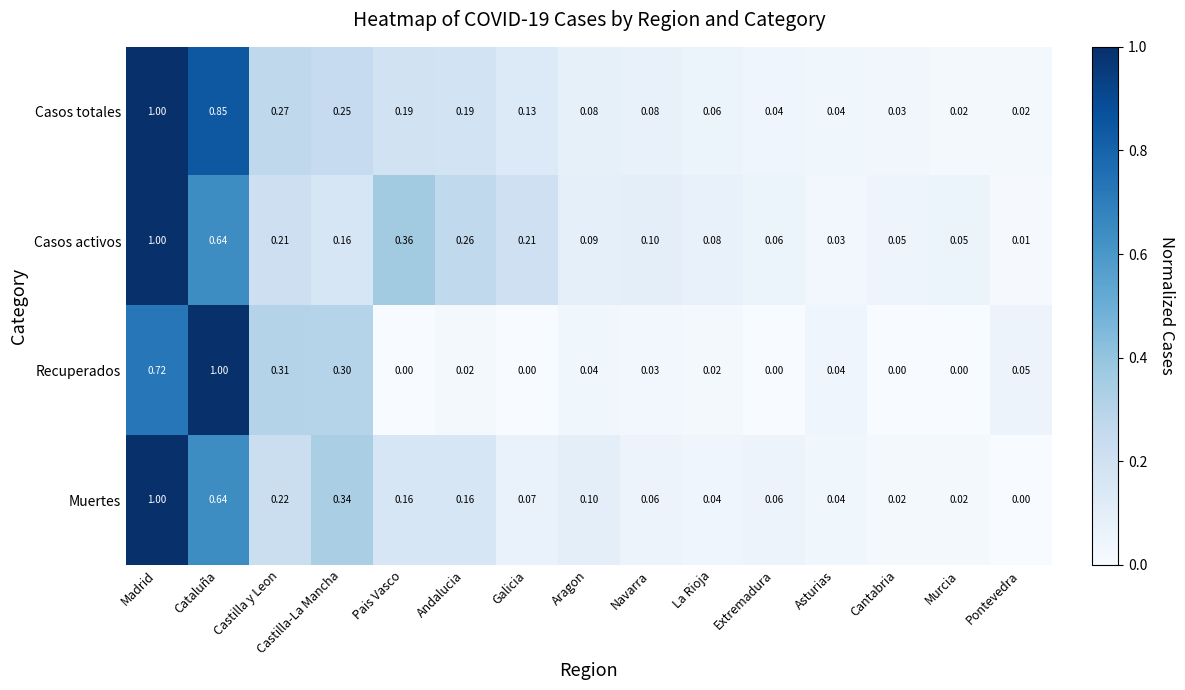

At Galicia, list the series in order from smallest to largest.

Recuperados, Muertes, Casos totales, Casos activos